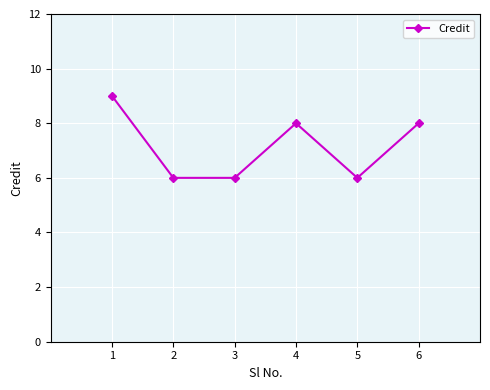

What is the minimum value shown in the chart?

6